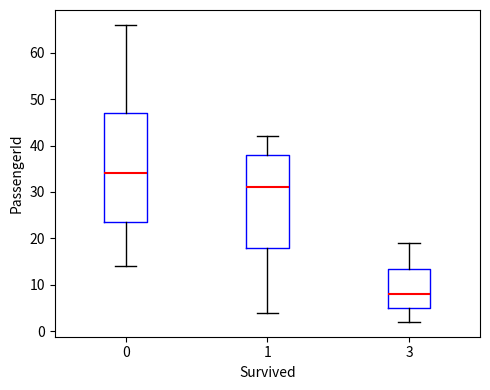

Which box is the tallest, from its lower edge to its upper edge?

0